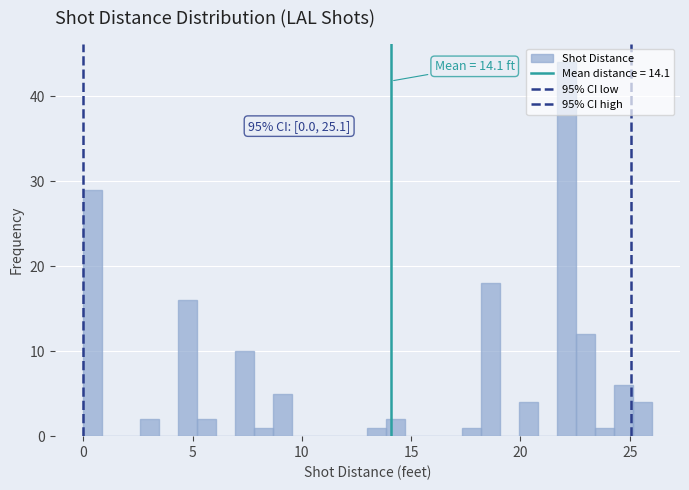

Around what value on the x-axis is the tallest bar? Give the approximate position of its centre, as read against the axis.

22.0